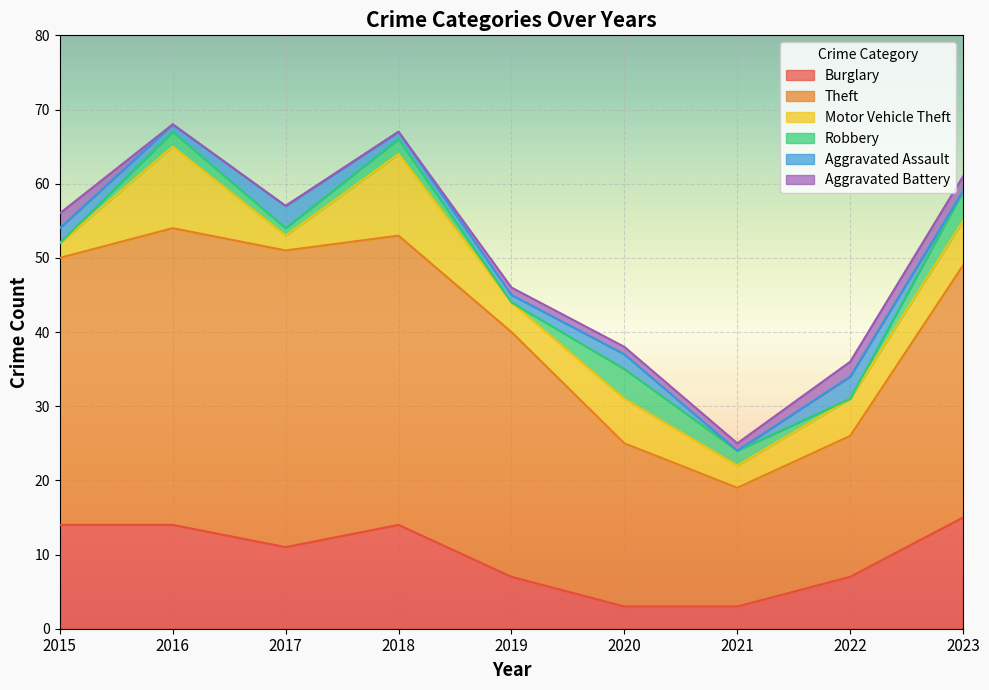

What value does the Theft series have at 2015, to the nearest 5?

35